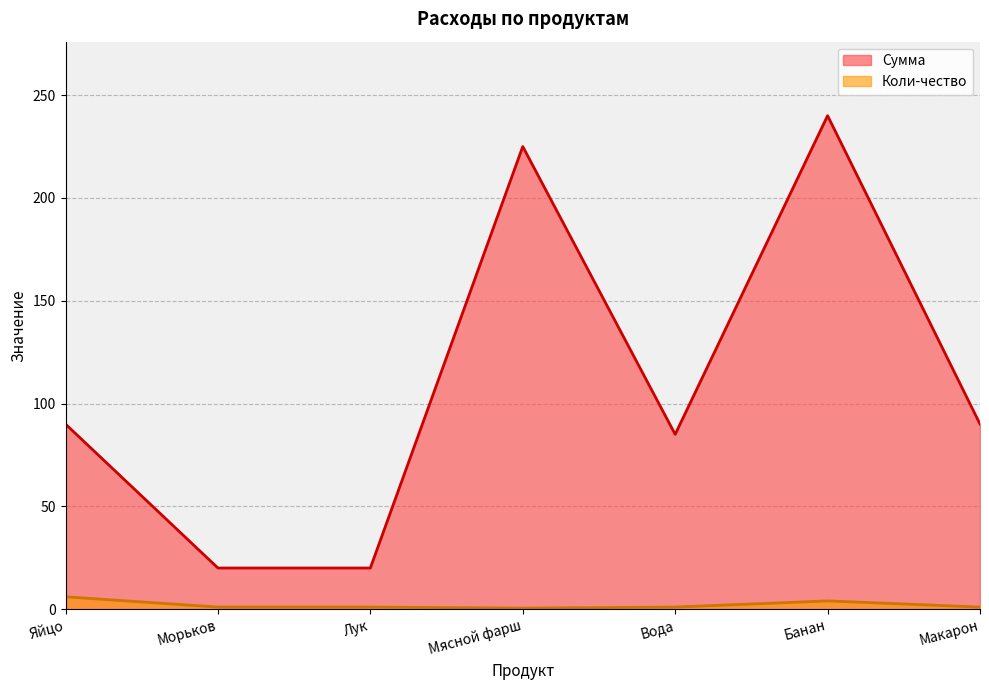

Where is the first local minimum for Коли-чество?

Мясной фарш